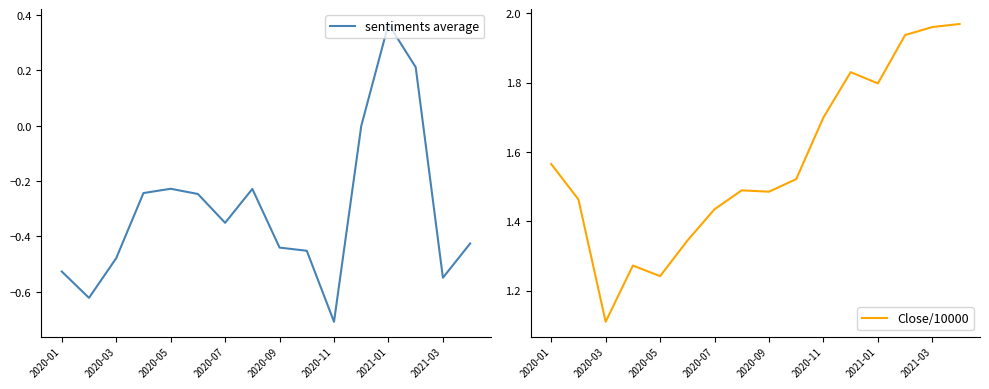

Which category has the highest value in the sentiments average series?

2021-01